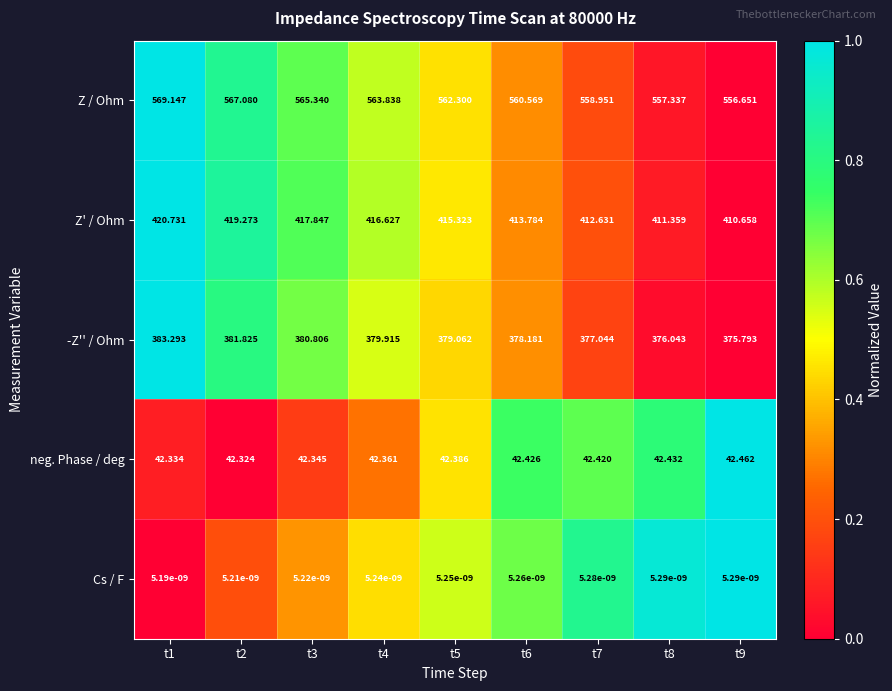

Which series changed the most between t1 and t5?

Z / Ohm